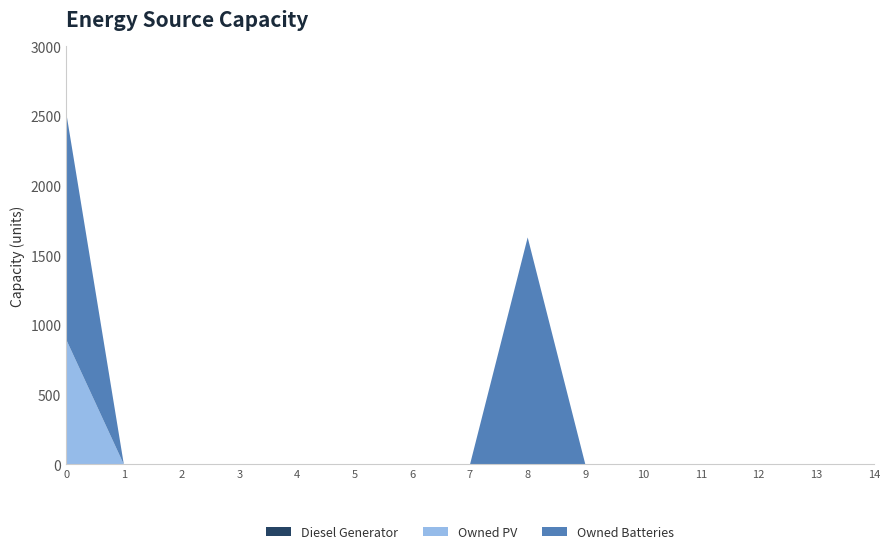

Reading left to right, extract all data points from this chart.

Diesel Generator: 0	0	0	0	0	0	0	0	0	0	0	0	0	0	0
Owned PV: 897	0	0	0	0	0	0	0	0	0	0	0	0	0	0
Owned Batteries: 1629	0	0	0	0	0	0	0	1629	0	0	0	0	0	0